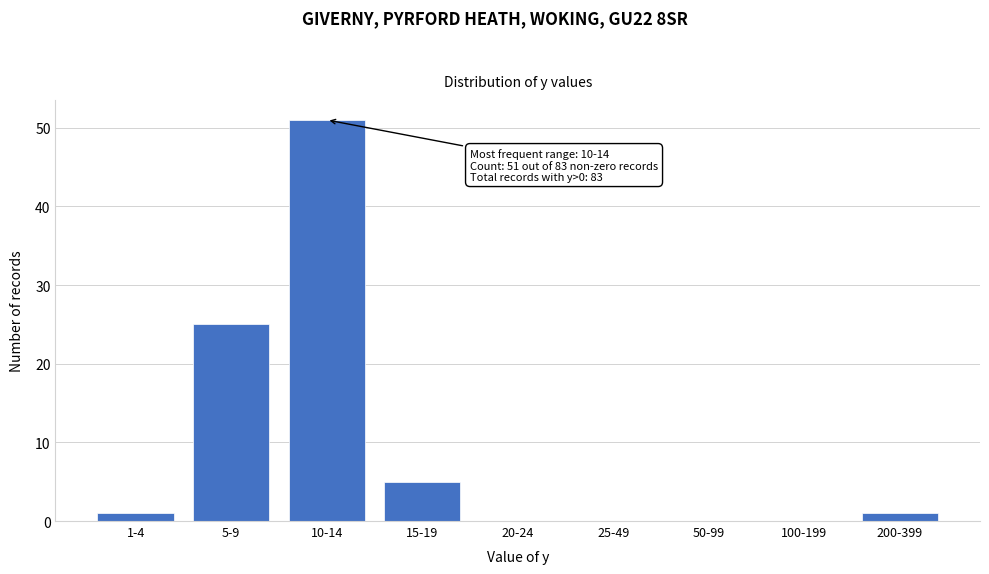

Reading right to left, list all the values displayed in this chart.

200-399=1	100-199=0	50-99=0	25-49=0	20-24=0	15-19=5	10-14=51	5-9=25	1-4=1